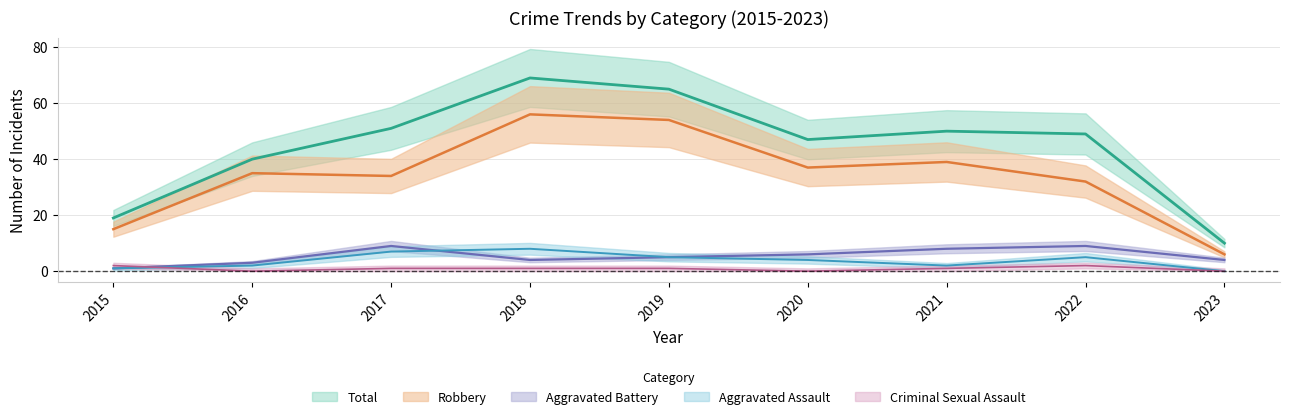

Between 2019 and 2015, which is larger?

2019